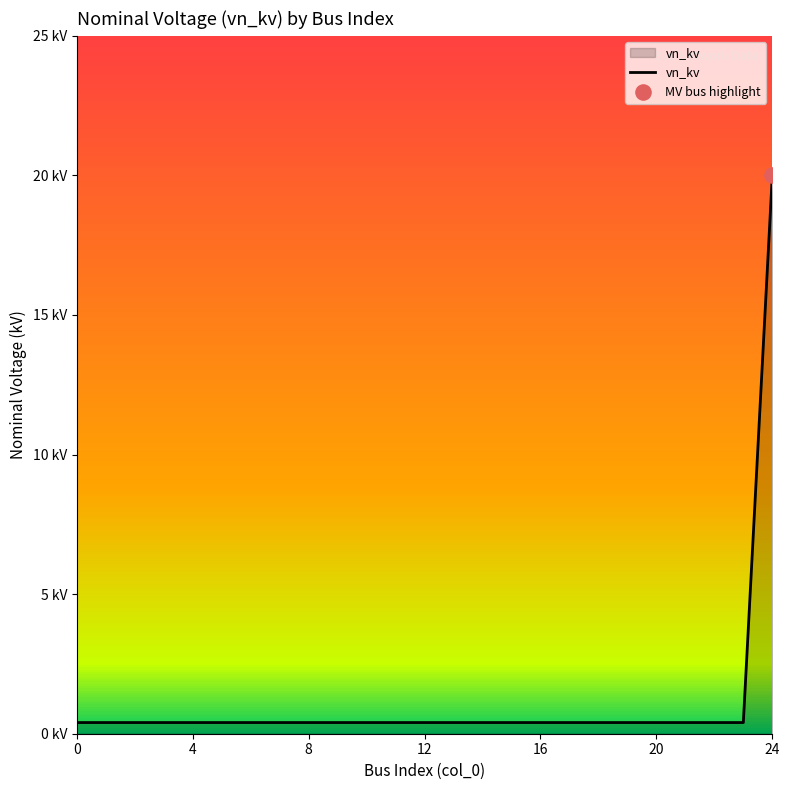

Is this an area chart (filled region under the line)?

Yes